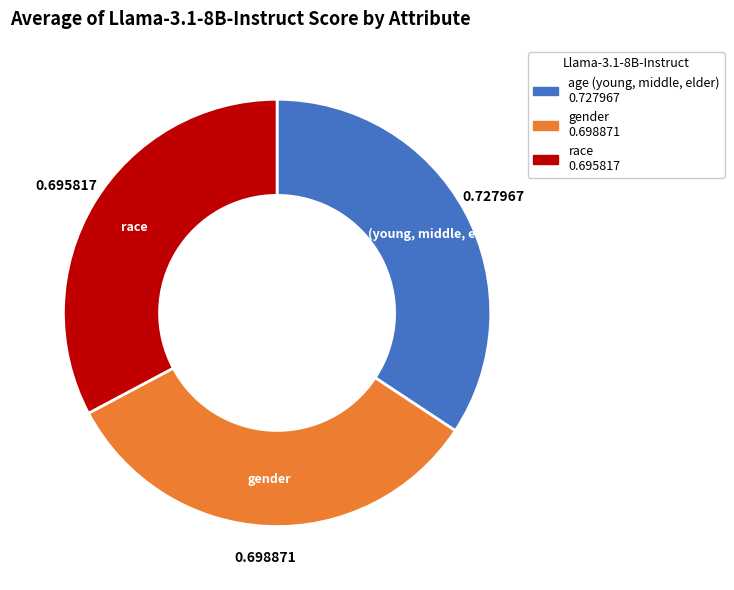

Which slice is the largest?

age (young, middle, elder)